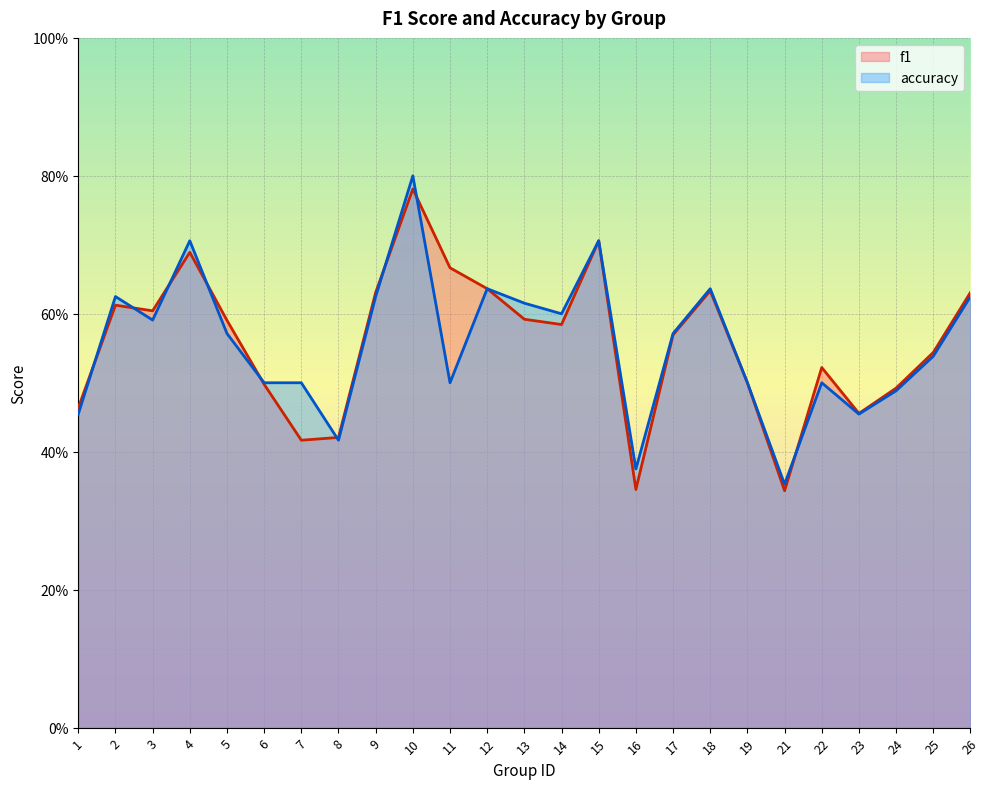

Where is the first local maximum for accuracy?

2